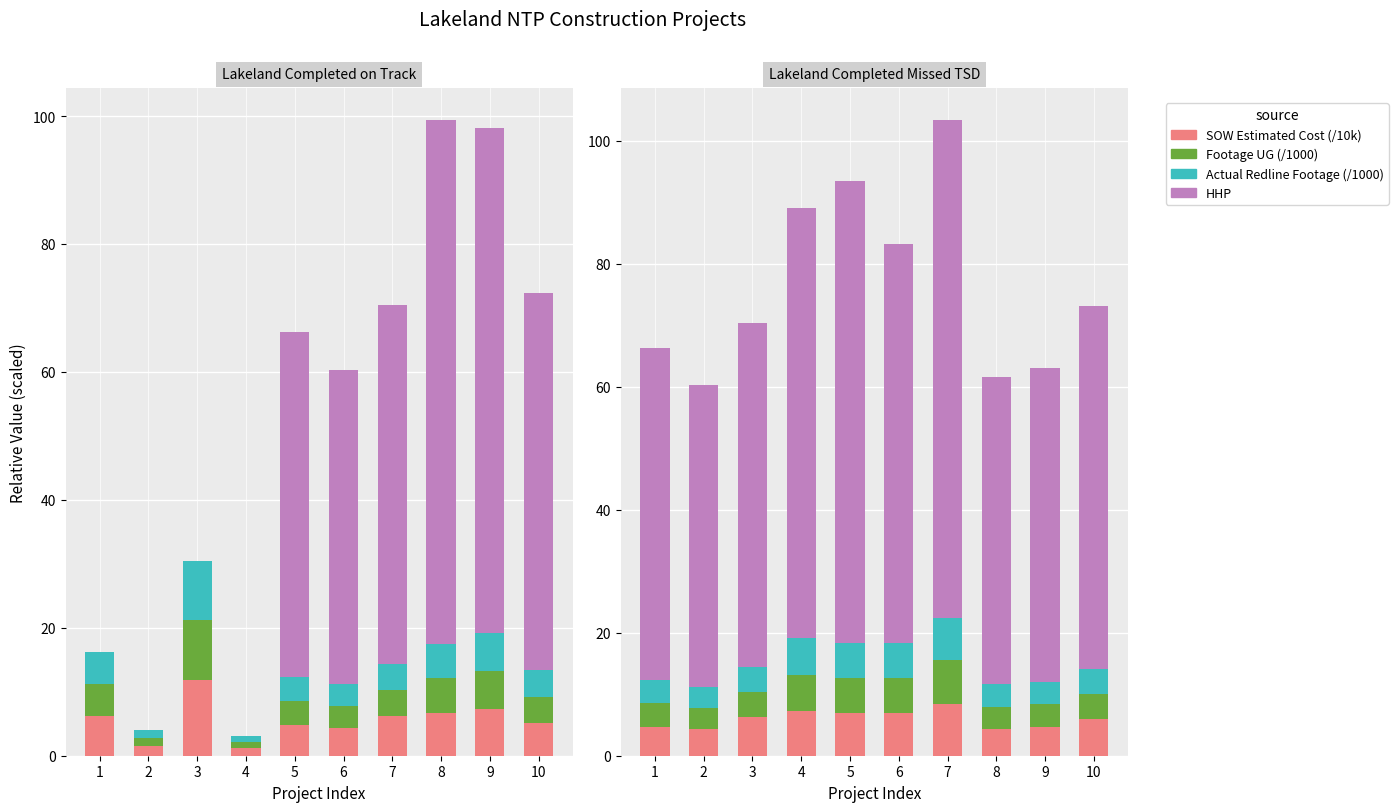

What is the approximate value of Footage UG at 3?

4.1